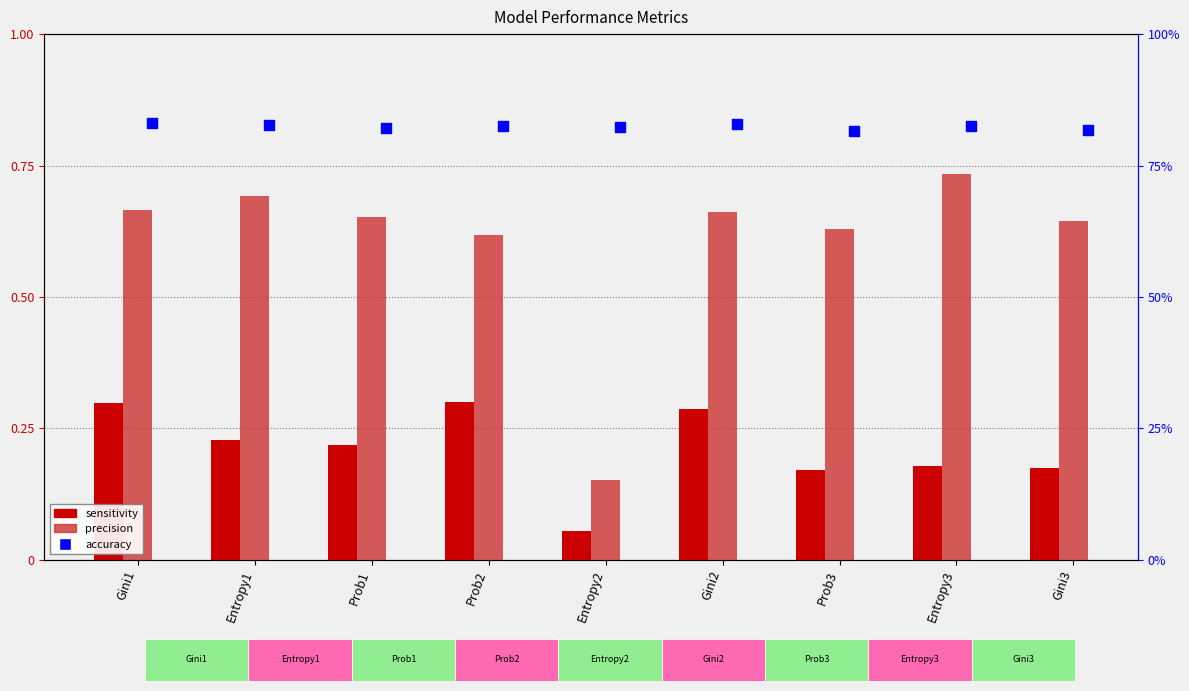

What are all the series names shown in the legend?

sensitivity, precision, accuracy